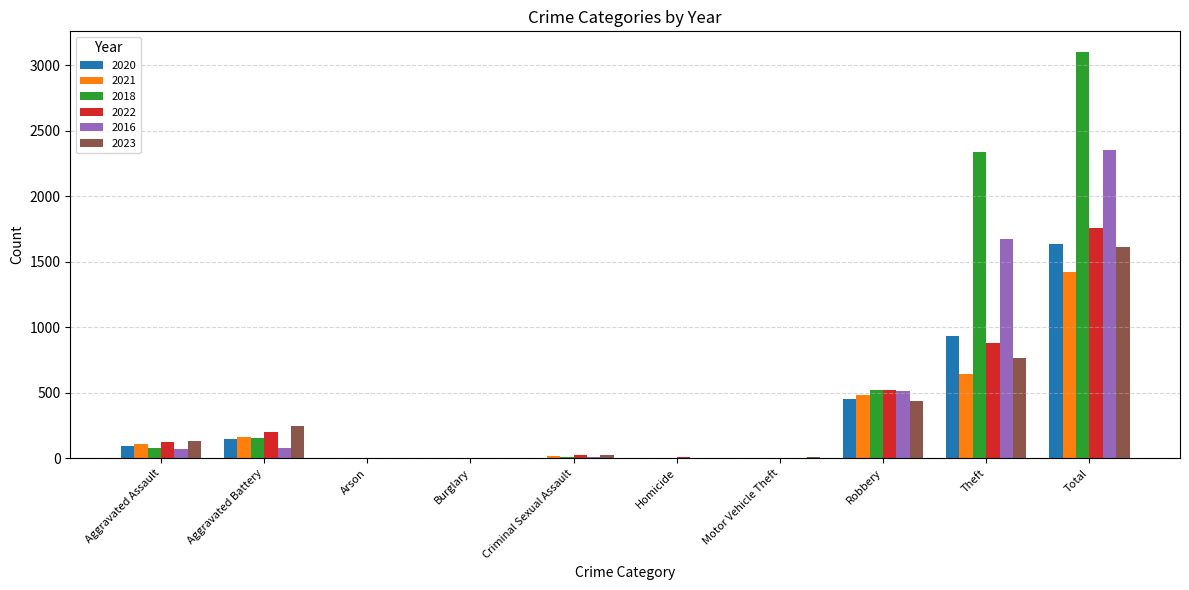

Is it true that 2023 equals 125 at Robbery?

False